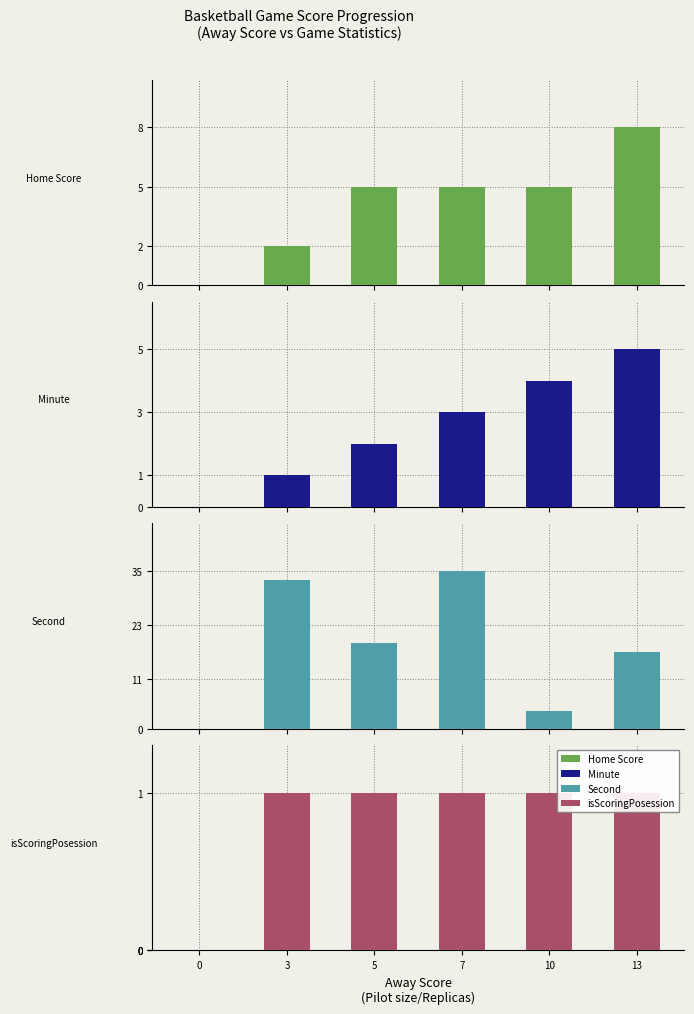

Is the value of Second at 0 greater than the value of Minute at 3?

No